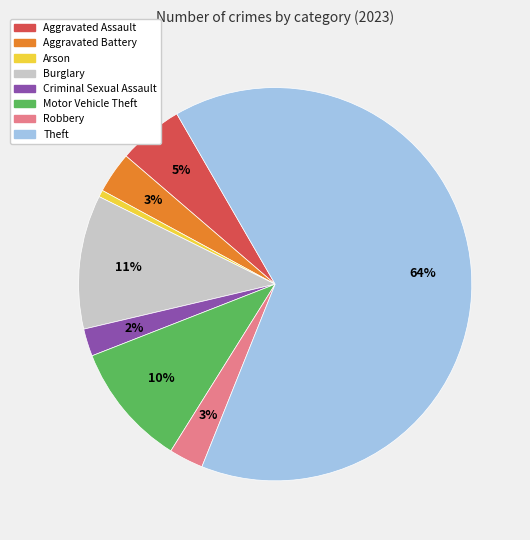

Is there a majority slice in this chart?

Yes